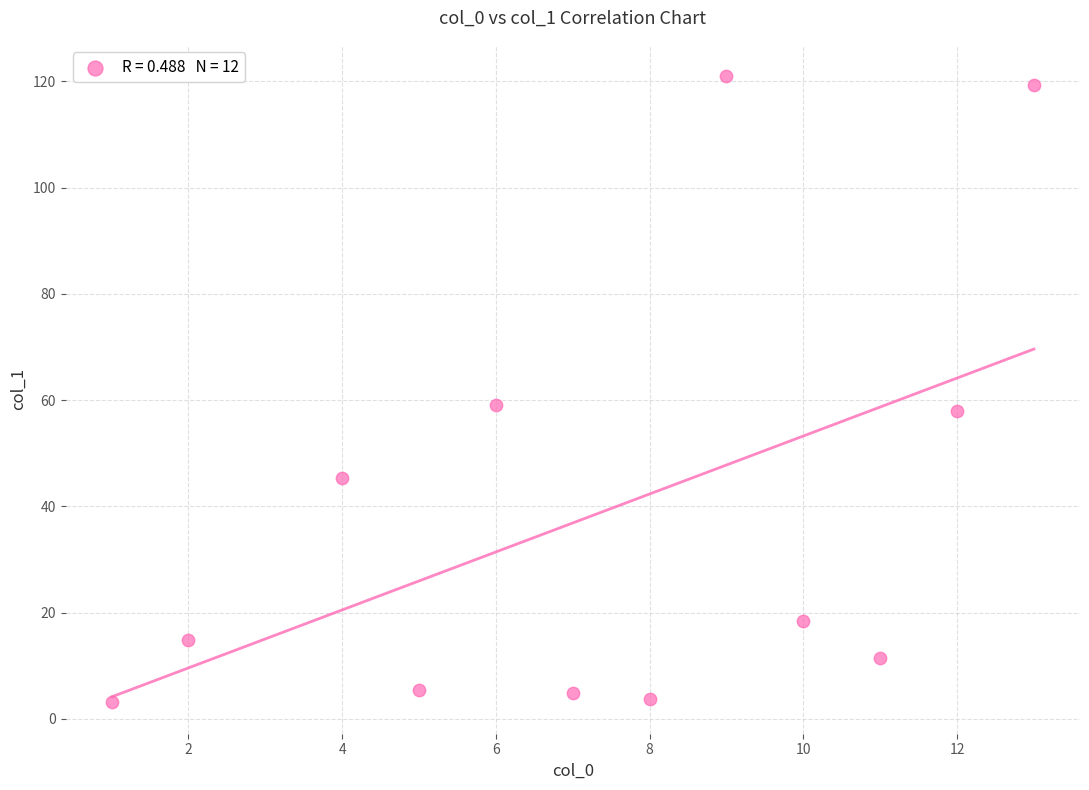

What is the average Y value?

38.7